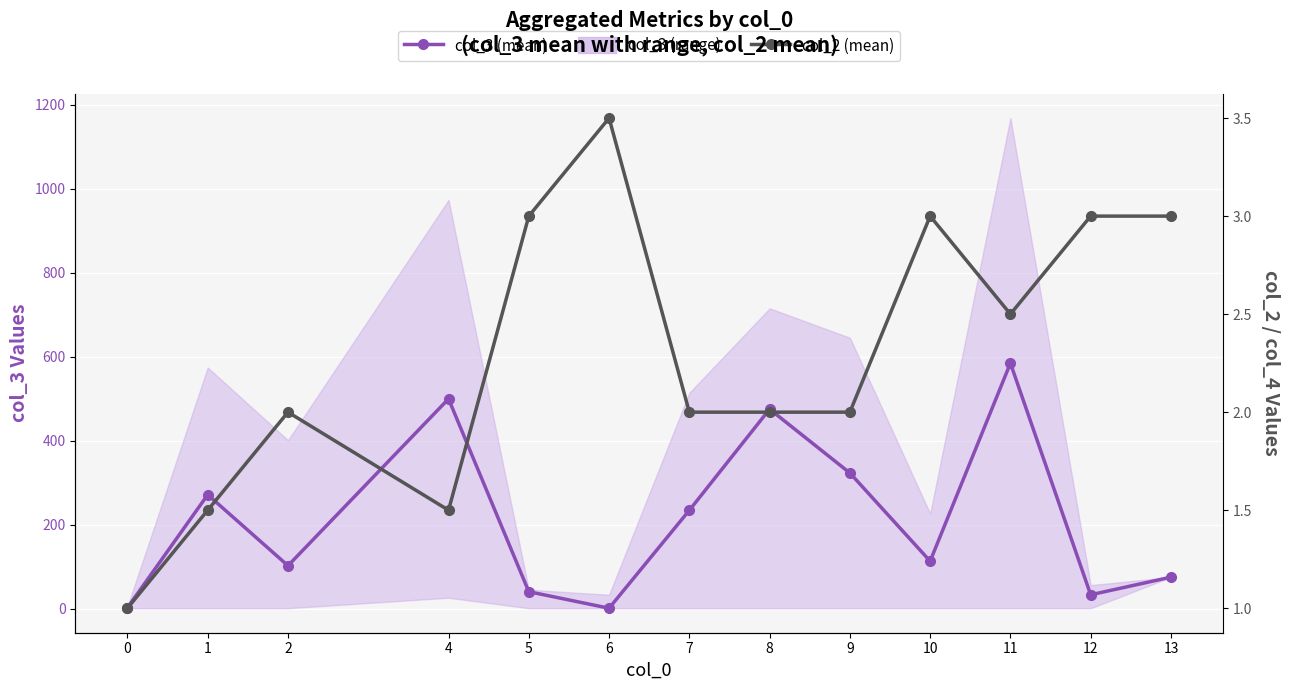

What is the value of the col_2 (mean) point at the 12th from the left?

3.0